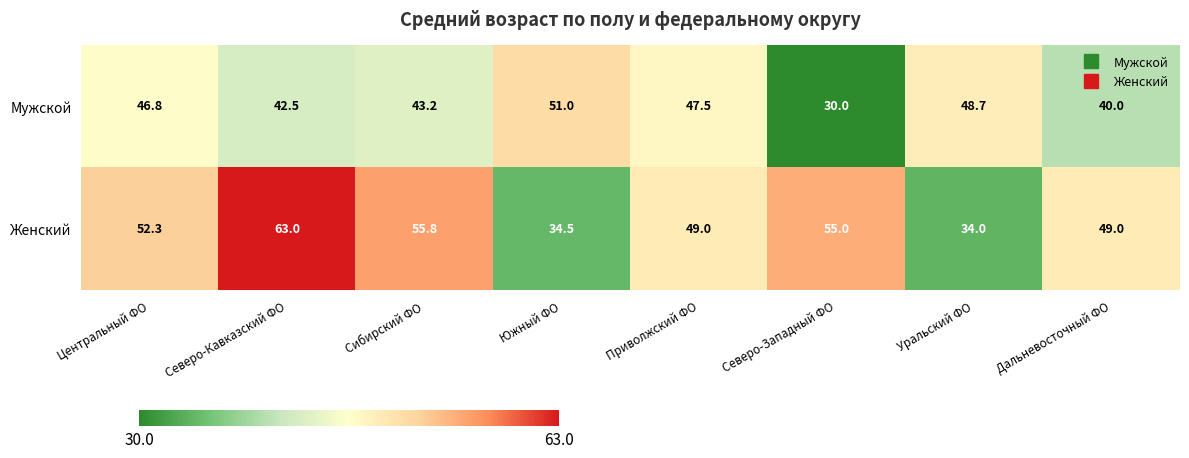

Which series has the widest spread of values?

Женский